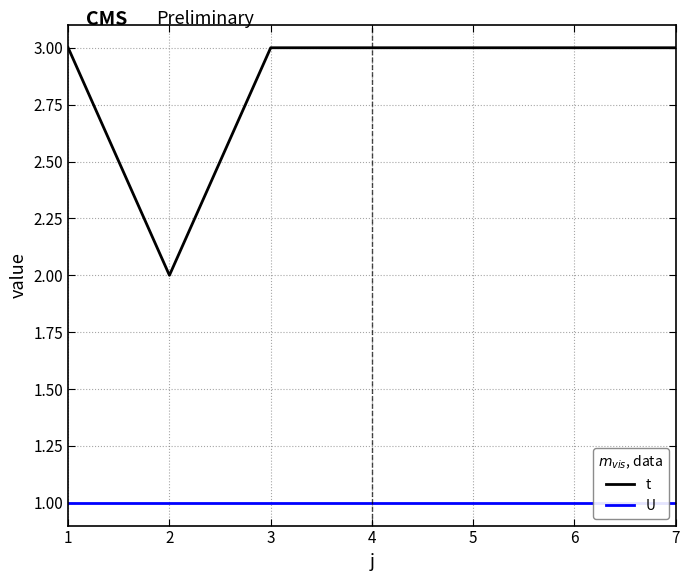

True or false: t and U intersect in this chart.

False